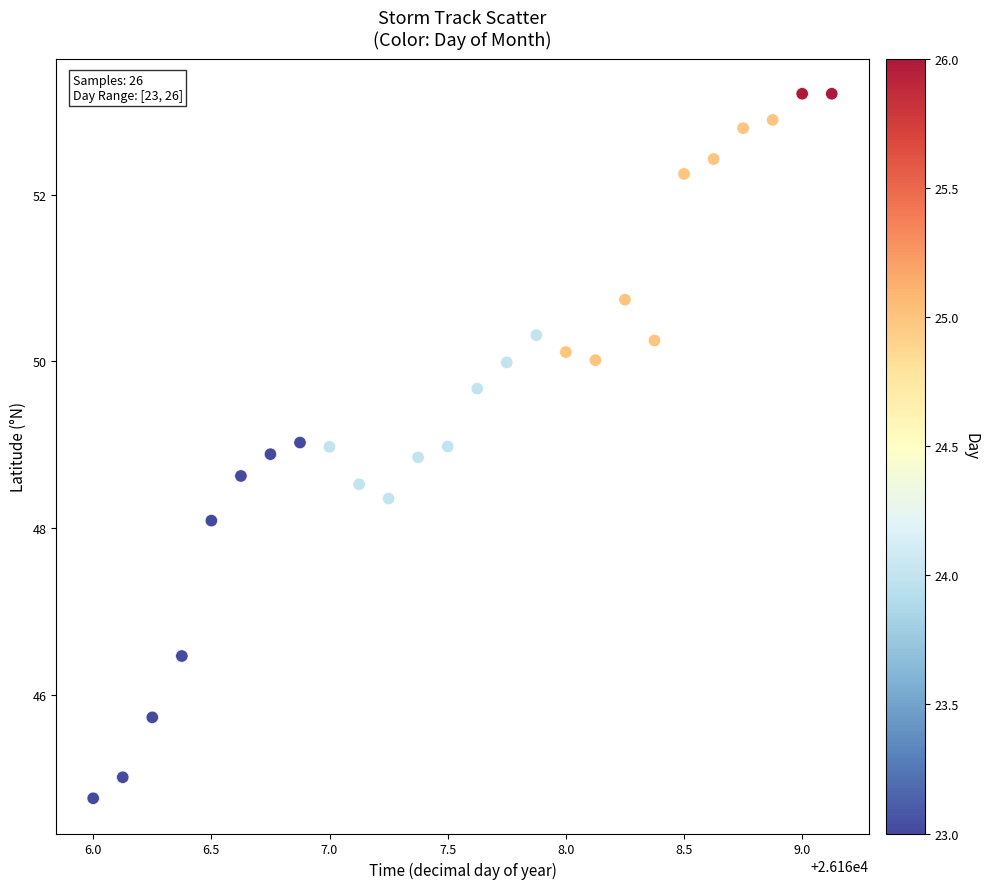

What is the range of Y values (max minus min)?

8.5